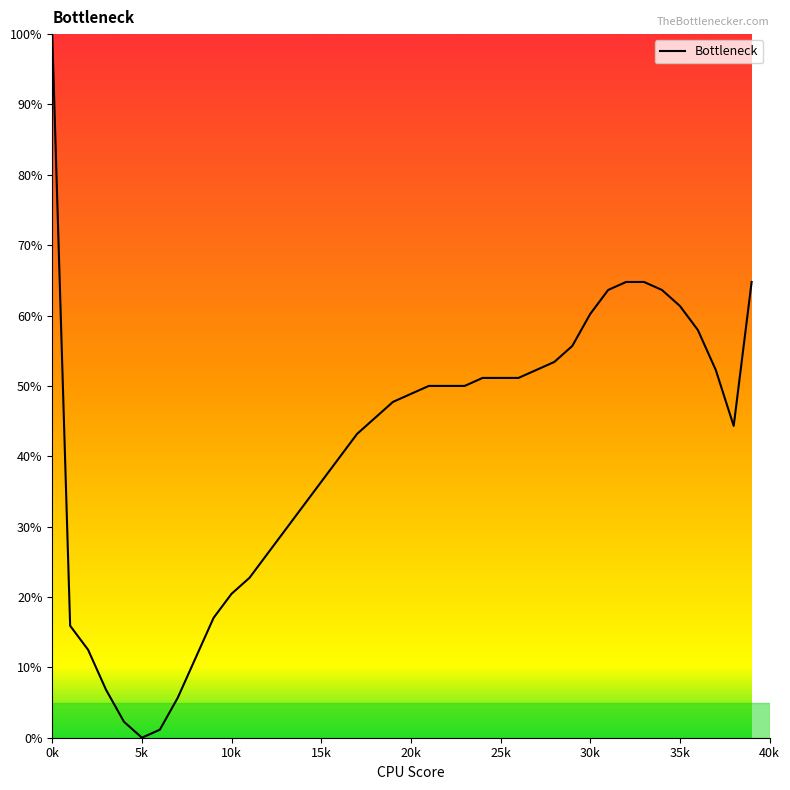

What is the maximum value shown in the chart?

100.0